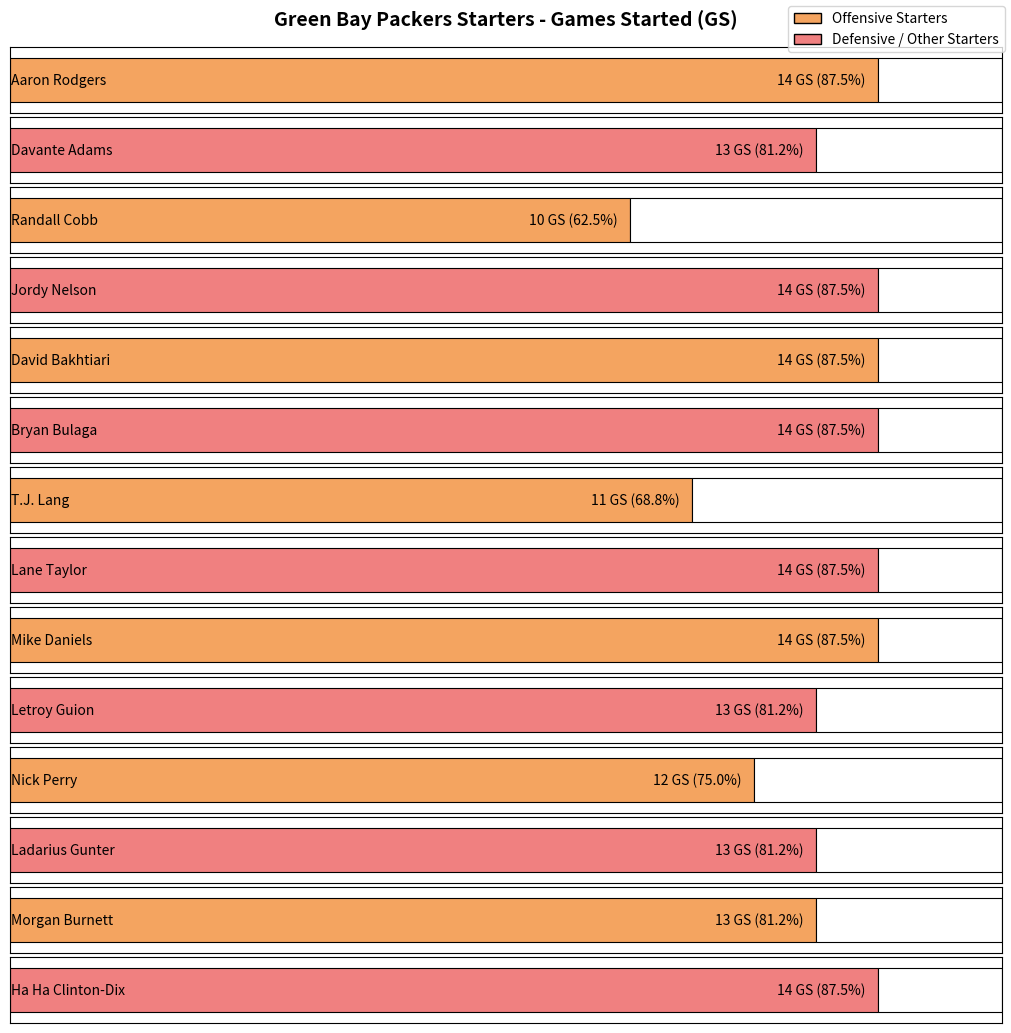

Is it true that the value at Letroy Guion is 4?

False